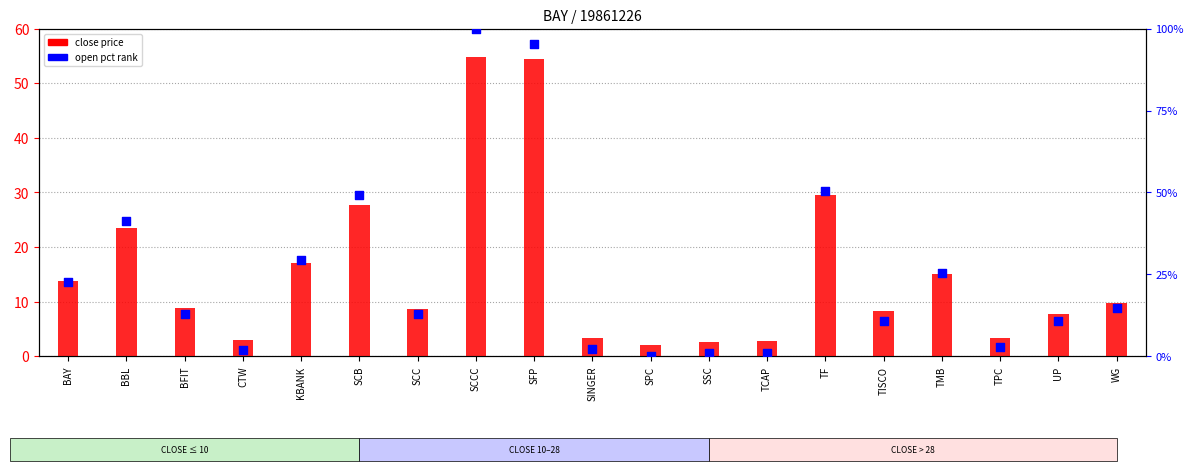

What are all the series names shown in the legend?

close price, open pct rank